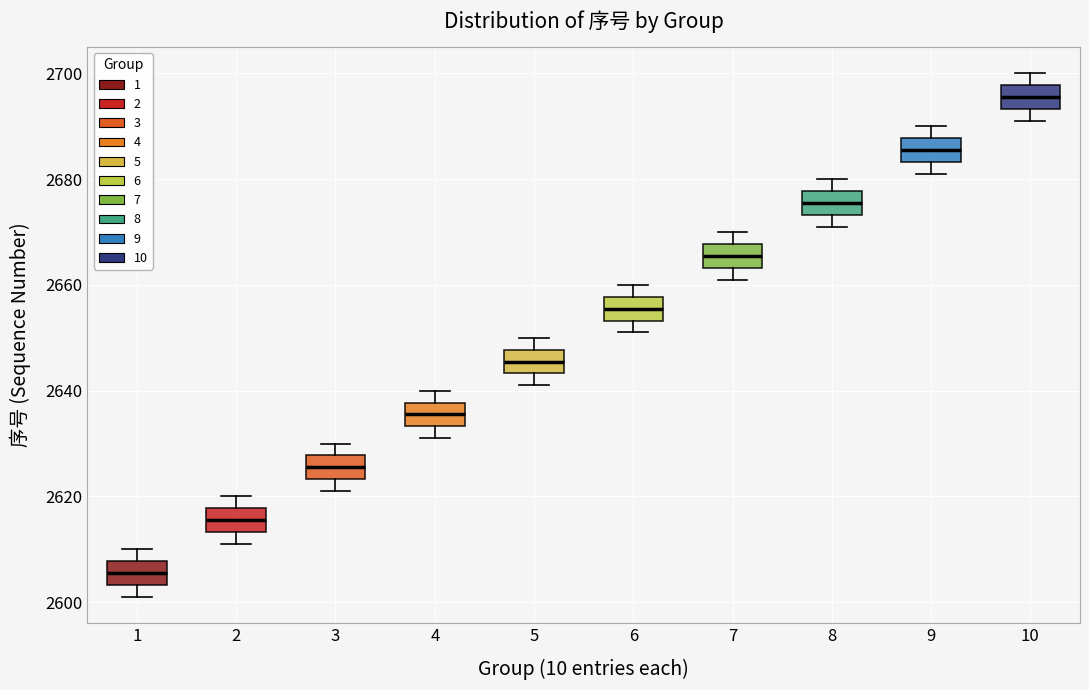

Which box has the lowest median line?

1